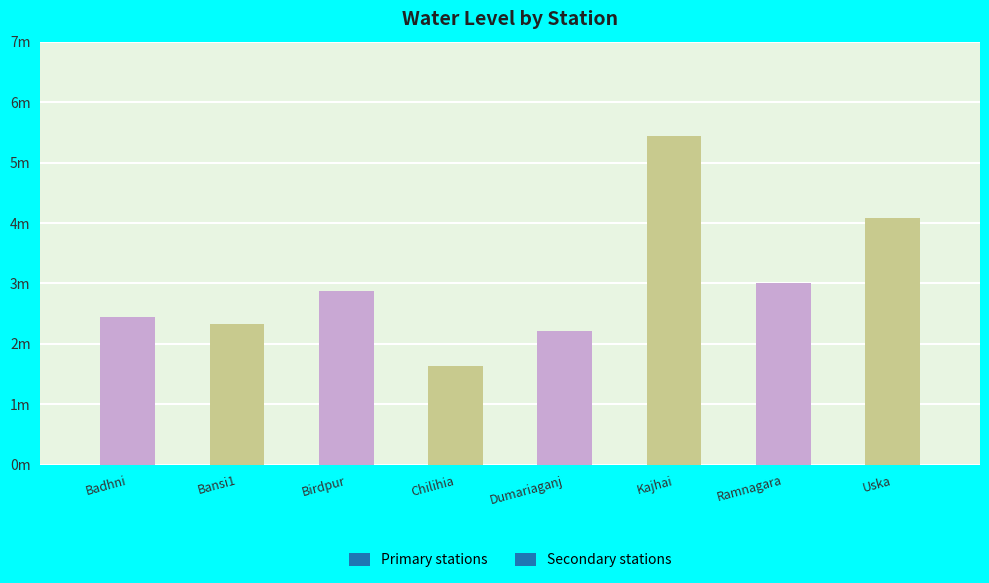

Rank the categories by value from lowest to highest.

Chilihia, Dumariaganj, Bansi1, Badhni, Birdpur, Ramnagara, Uska, Kajhai